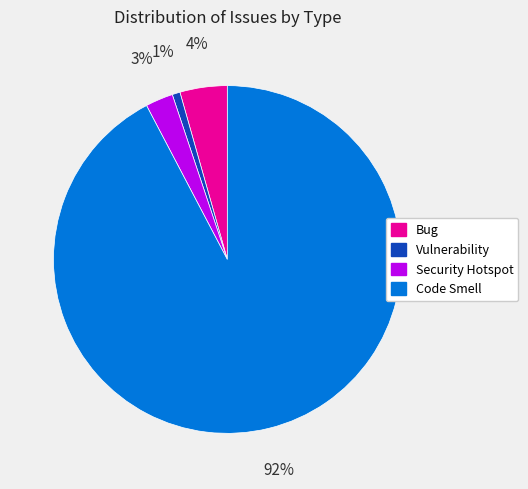

Does any single category account for the majority?

Yes